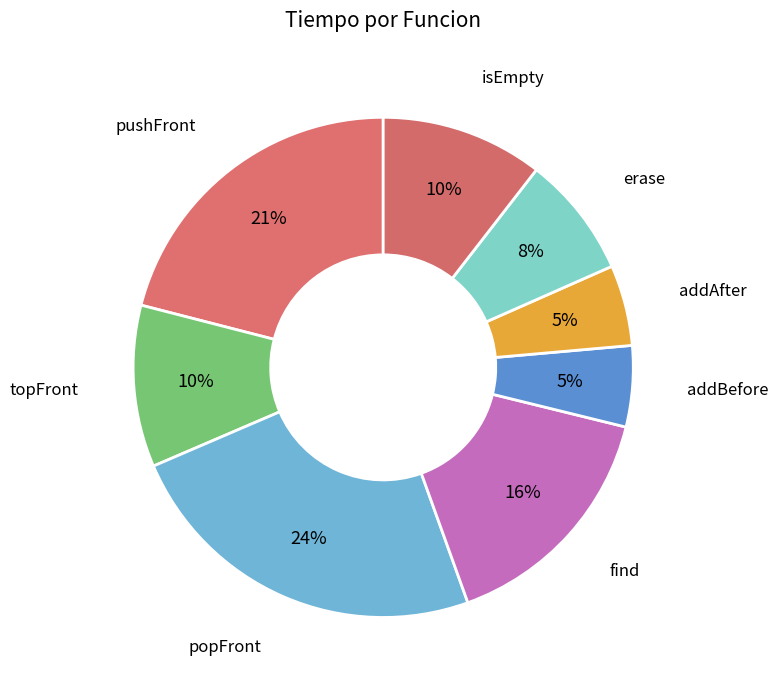

The addAfter slice represents 1% of the pie. True or false?

False